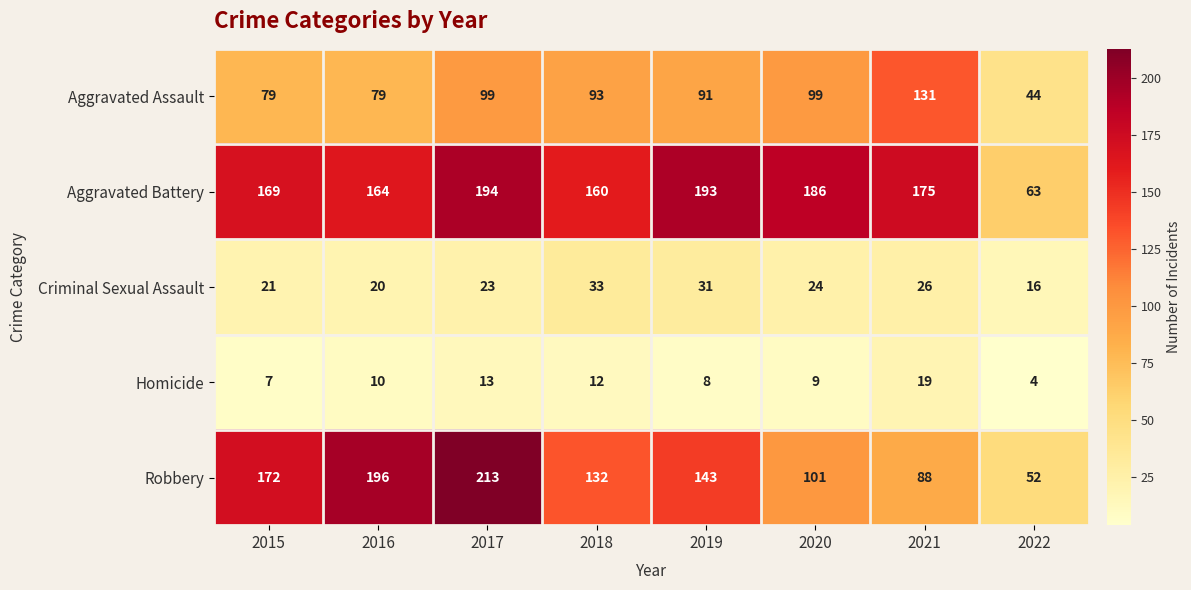

What is the sum of the Aggravated Battery values at 2017 and 2022?

257